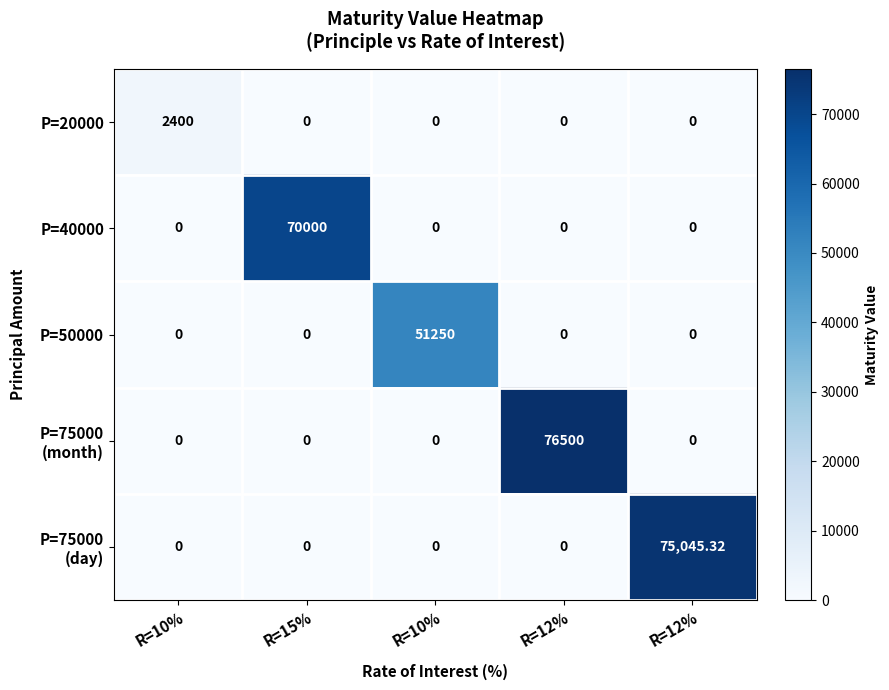

How many series are shown in this chart?

5